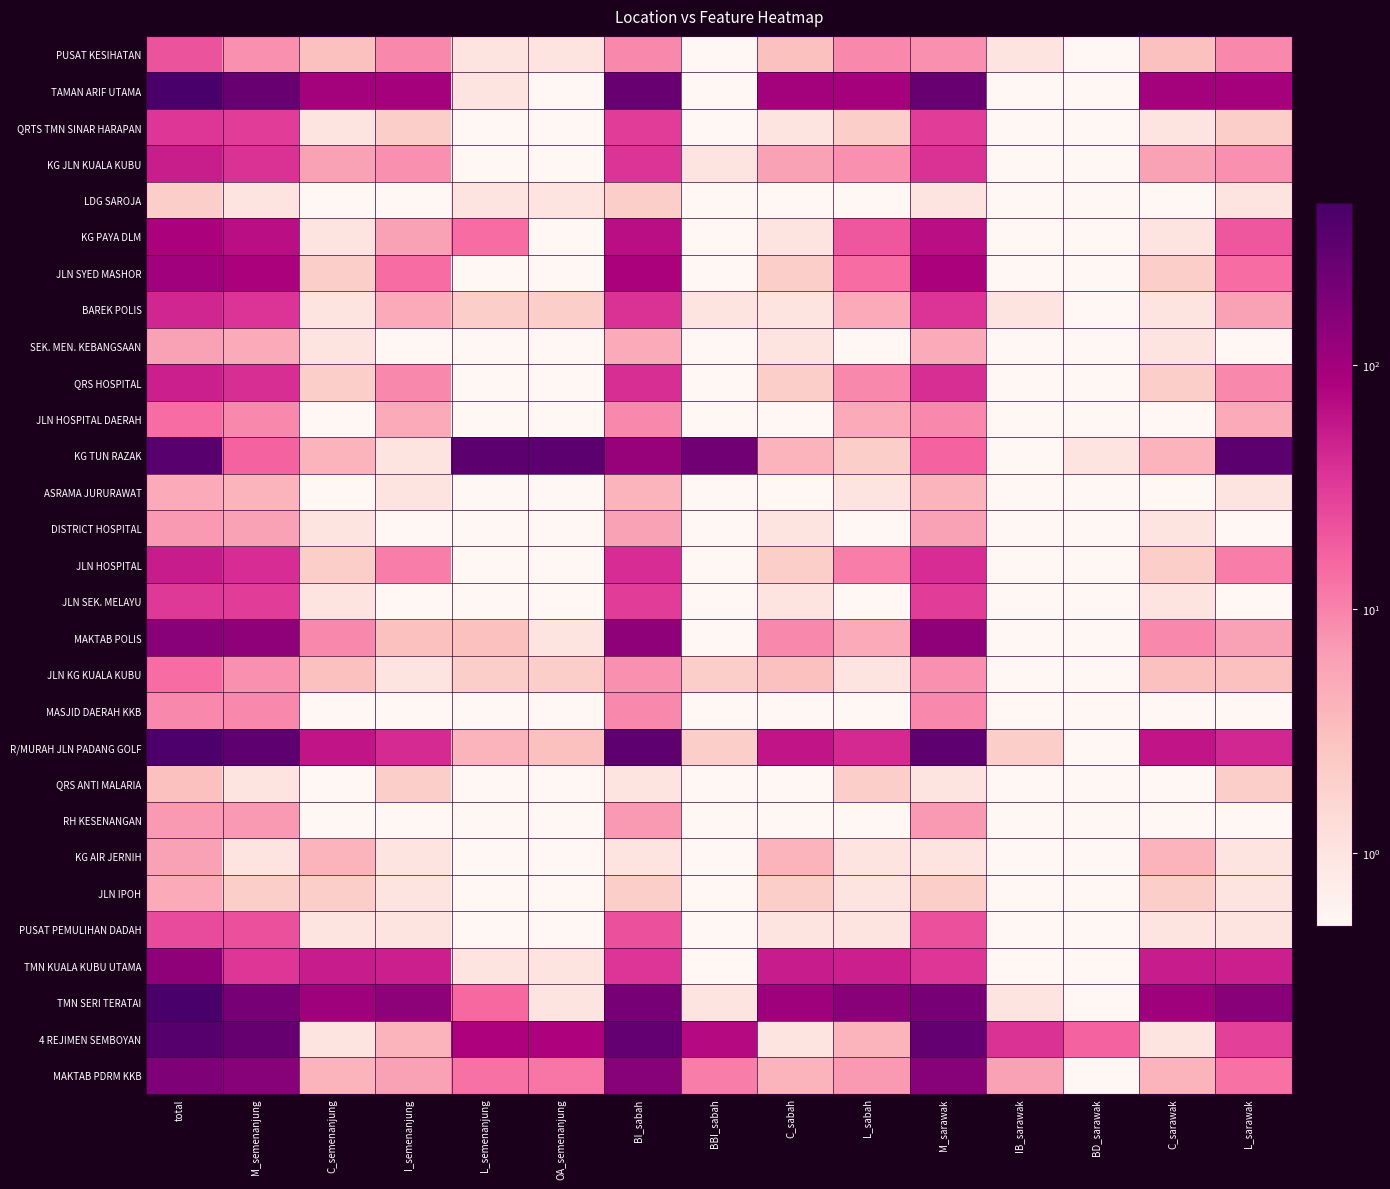

How many distinct data groups are displayed?

29